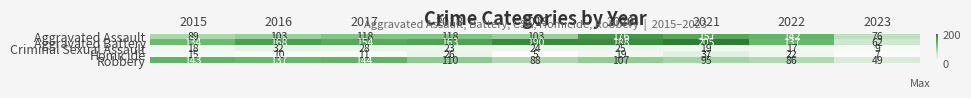

Read the Robbery value at 2019, to the nearest 10.

90